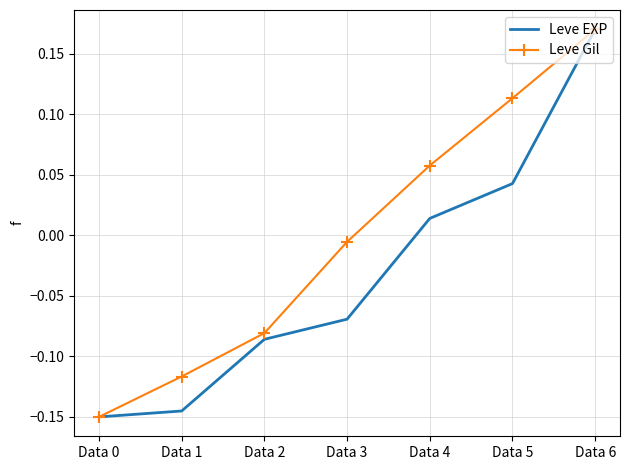

Which series changed the most between Data 2 and Data 3?

Leve Gil